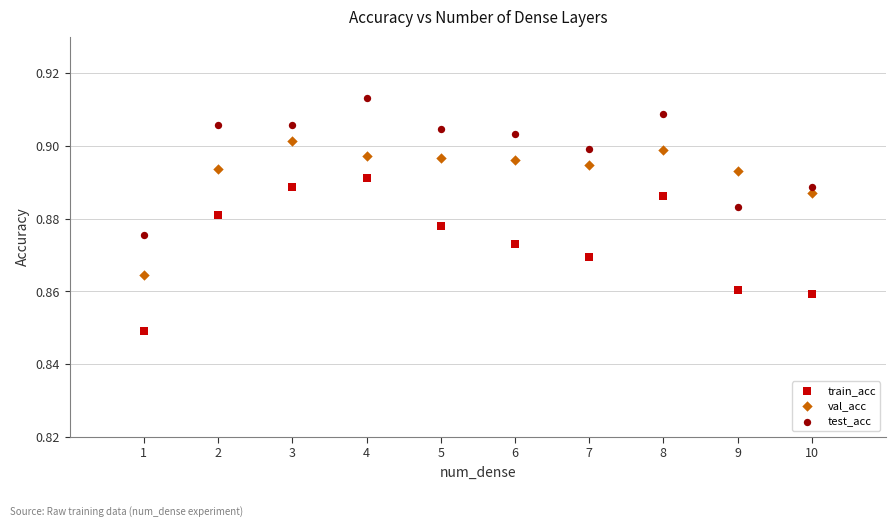

Which series has the largest Y range (max minus min)?

train_acc